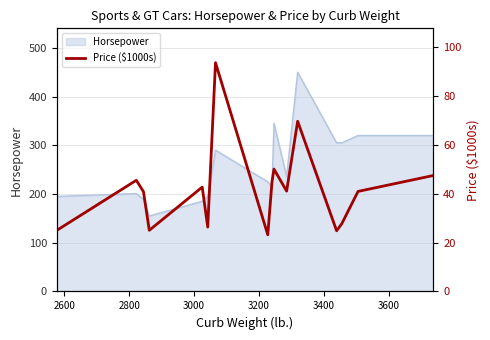

Reading right to left, extract all data points from this chart.

47.5	41.0	27.8	24.9	69.7	41.1	50.1	45.0	23.2	93.8	26.4	42.8	25.1	40.9	45.6	25.0